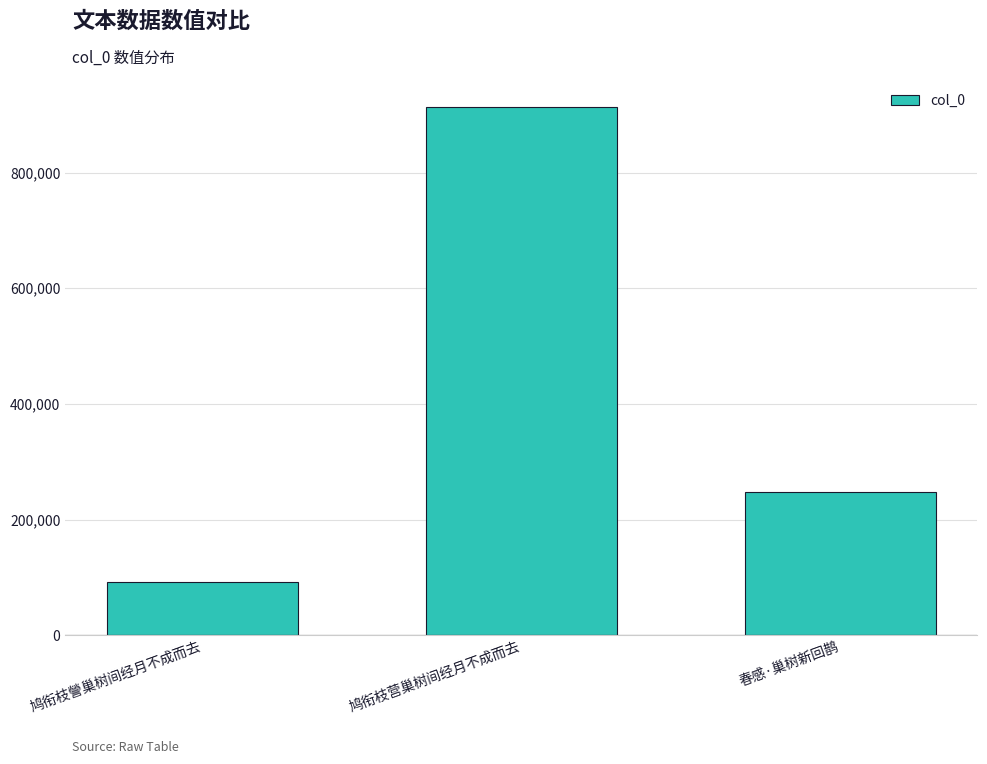

The chart shows a value of 92463 at 鸠衔枝謍巢树间经月不成而去. True or false?

True